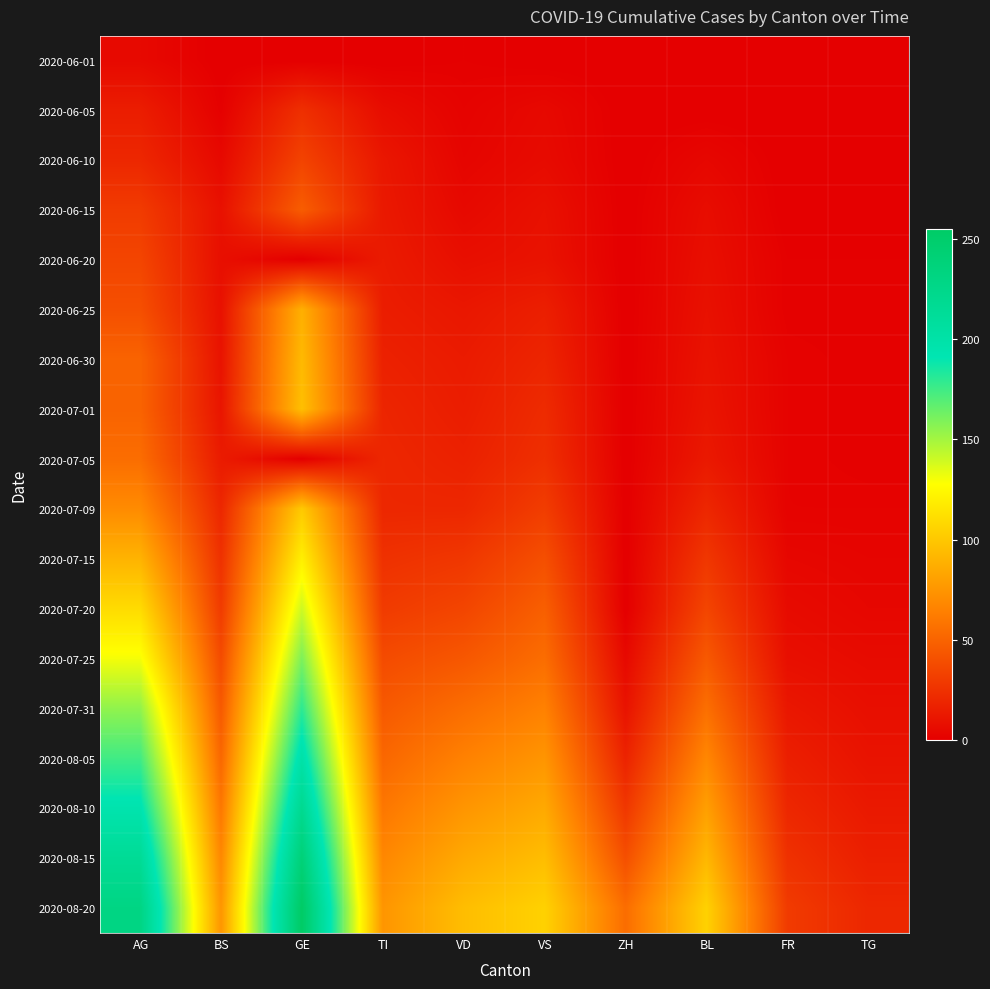

Between TG and BS, which is larger?

TG